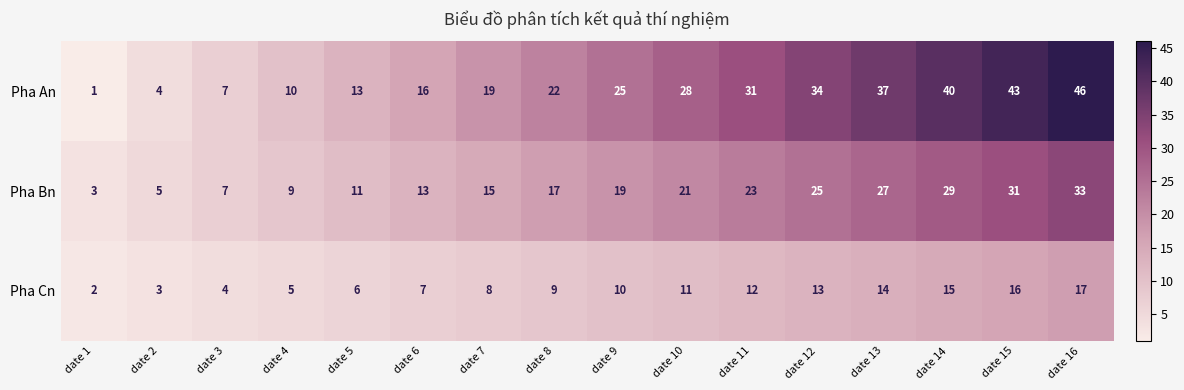

Is it true that Pha Cn equals 4 at date 2?

False